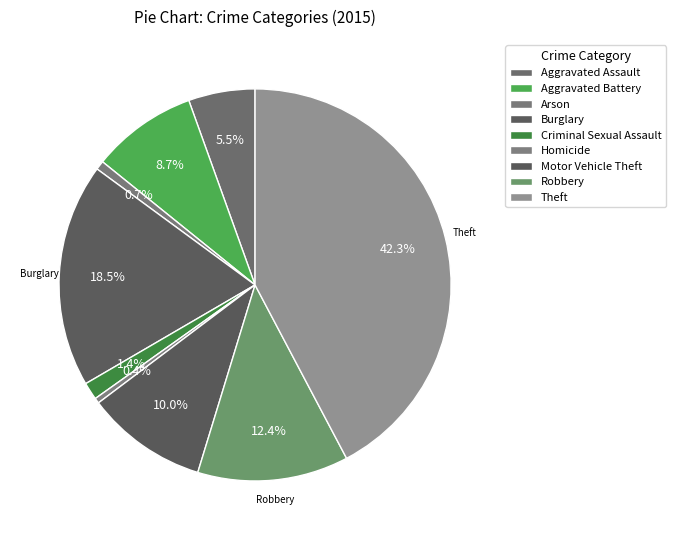

How many slices are in this pie chart?

9